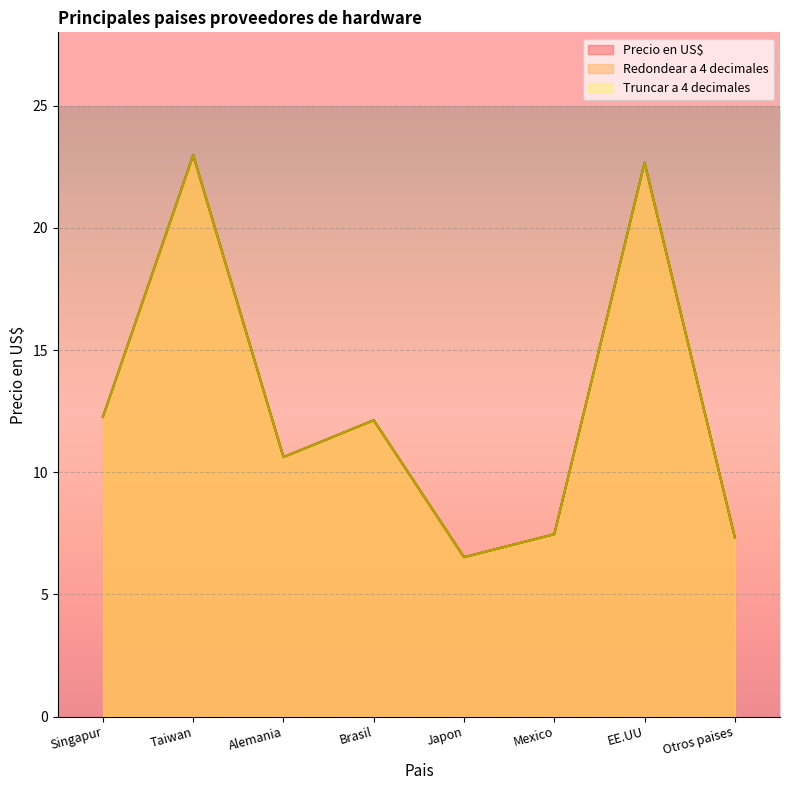

Does the chart display data point markers on the line(s)?

No